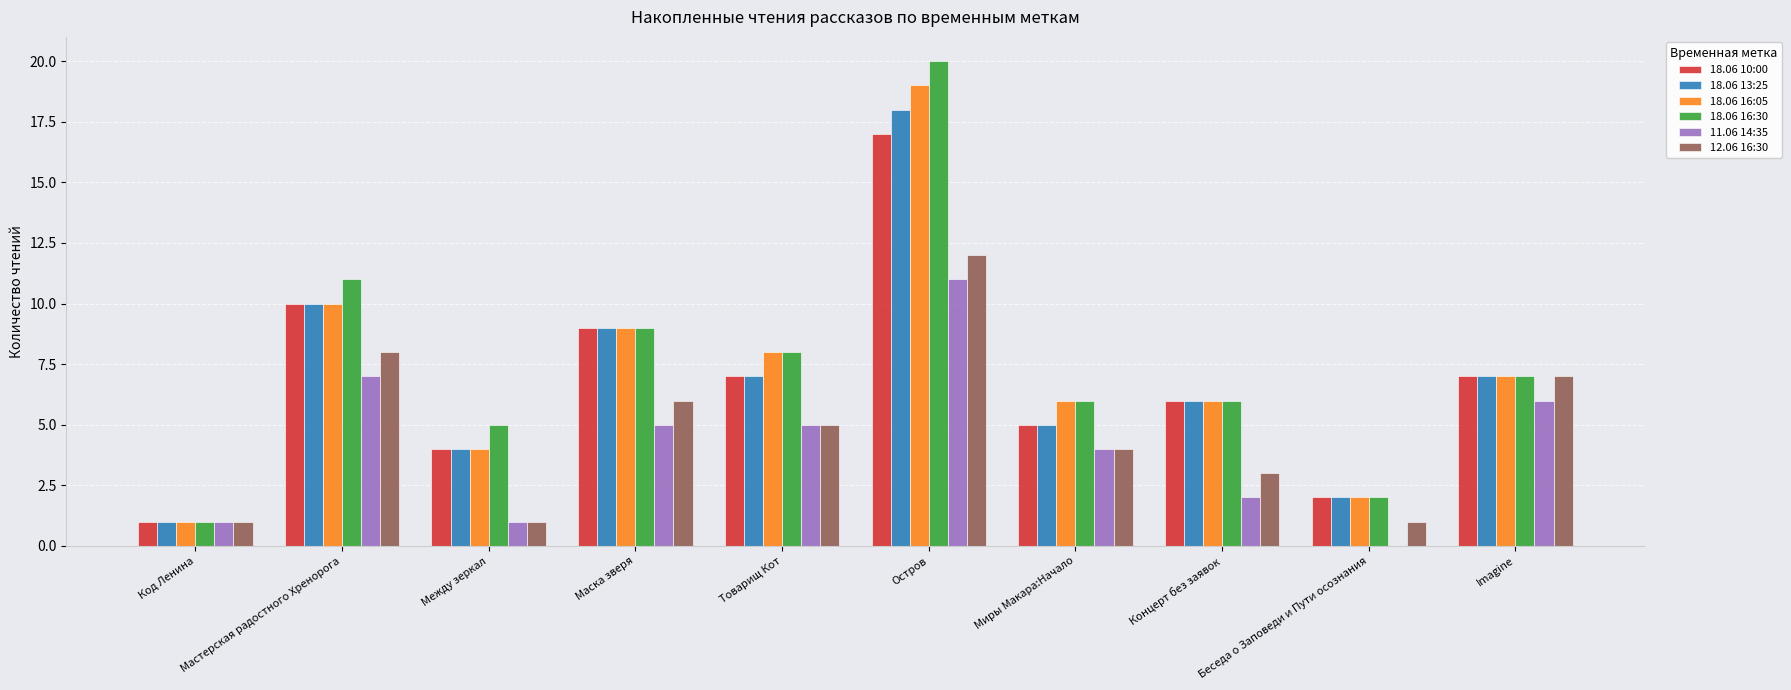

Is the value of 18.06 13:25 at Концерт без заявок greater than the value of 18.06 10:00 at Код Ленина?

Yes